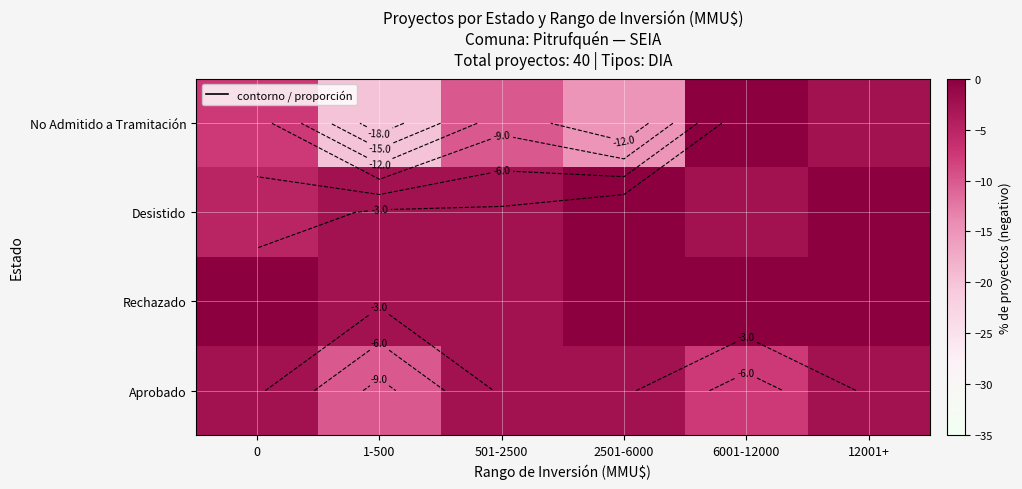

List the series in order of their peak value, highest first.

Rechazado, Desistido, No Admitido a Tramitación, Aprobado